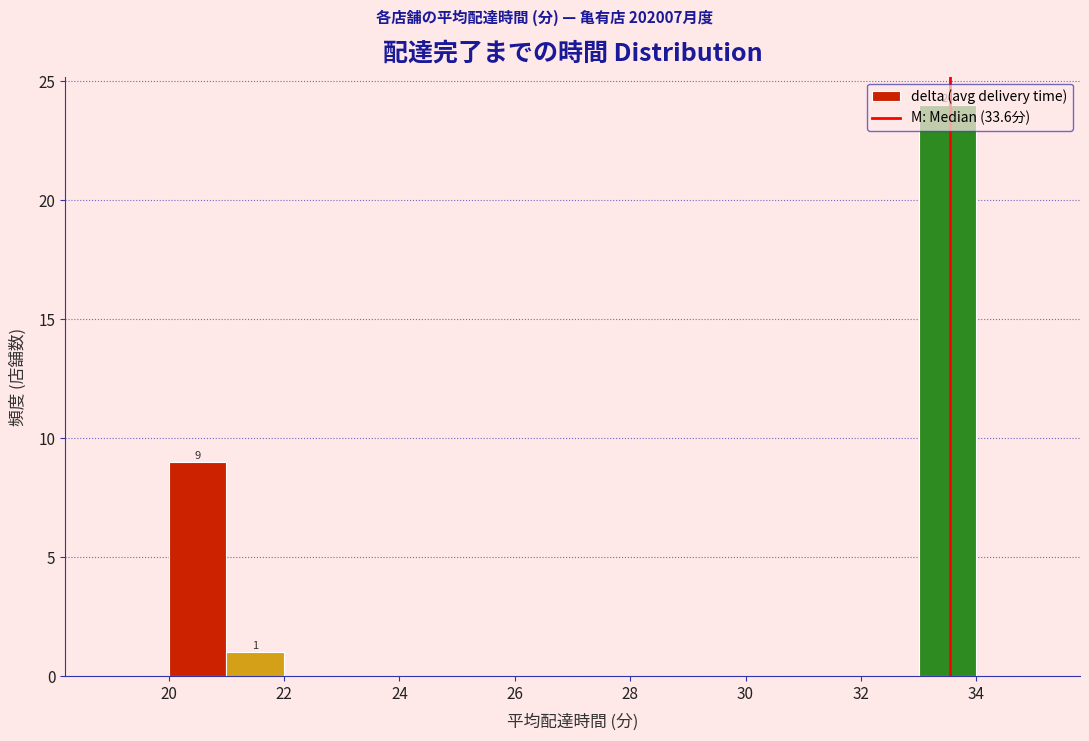

Which range on the x-axis has the tallest bar?

33 to 34